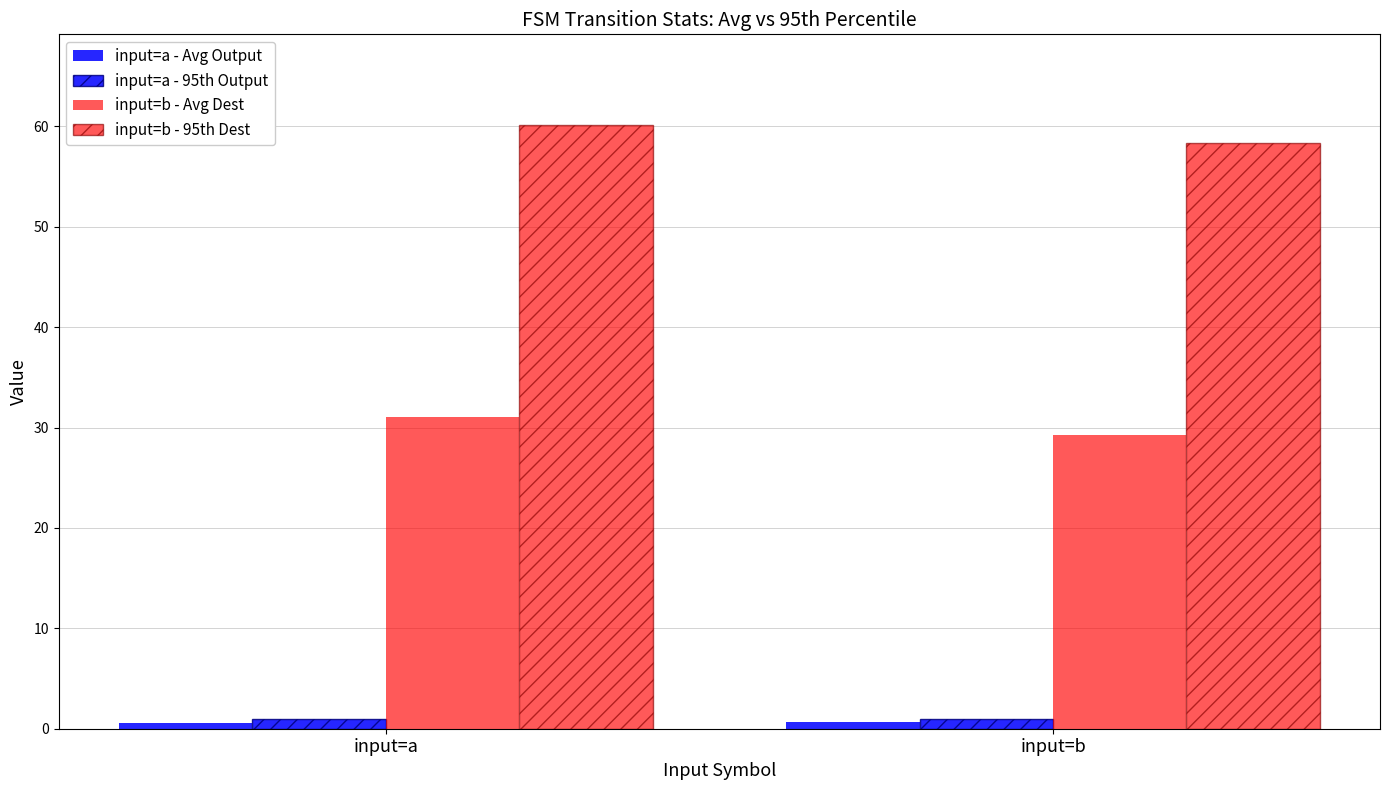

Reading right to left, what are all the values shown in this chart?

input=a - Avg Output: 0.7	0.6
input=a - 95th Output: 1.0	1.0
input=b - Avg Dest: 29.3	31.1
input=b - 95th Dest: 58.3	60.1